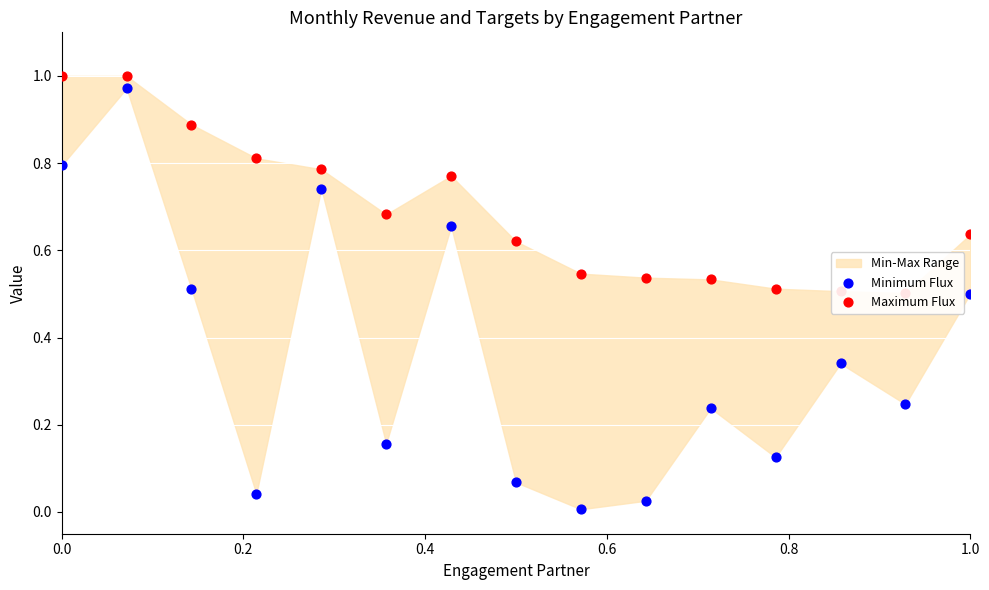

Which series has the largest total across all categories?

Maximum Flux